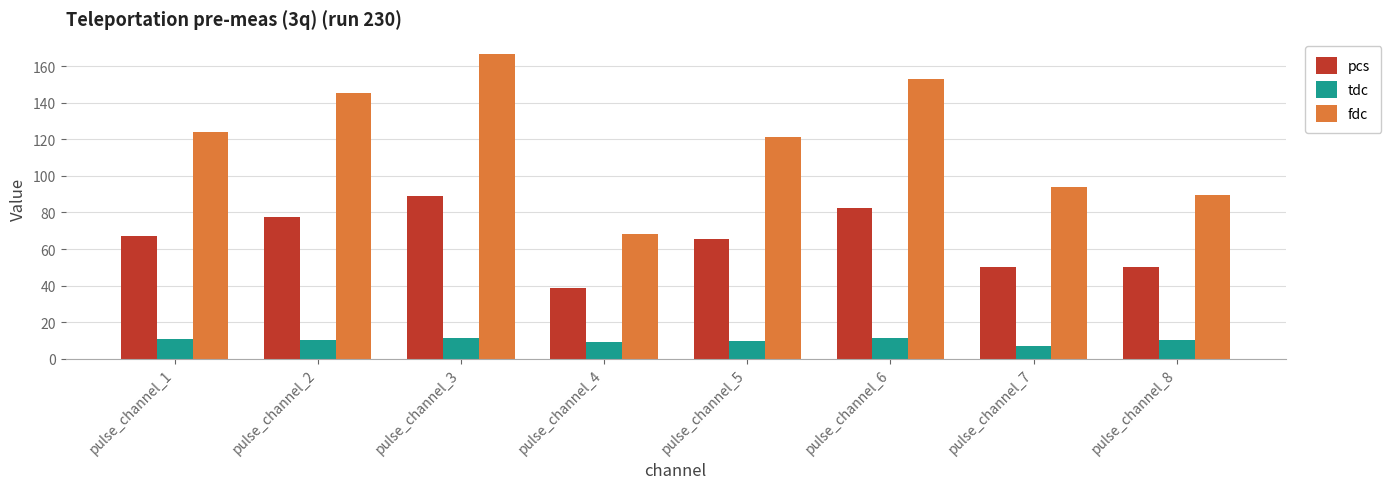

At pulse_channel_2, list the series in order from smallest to largest.

tdc, pcs, fdc